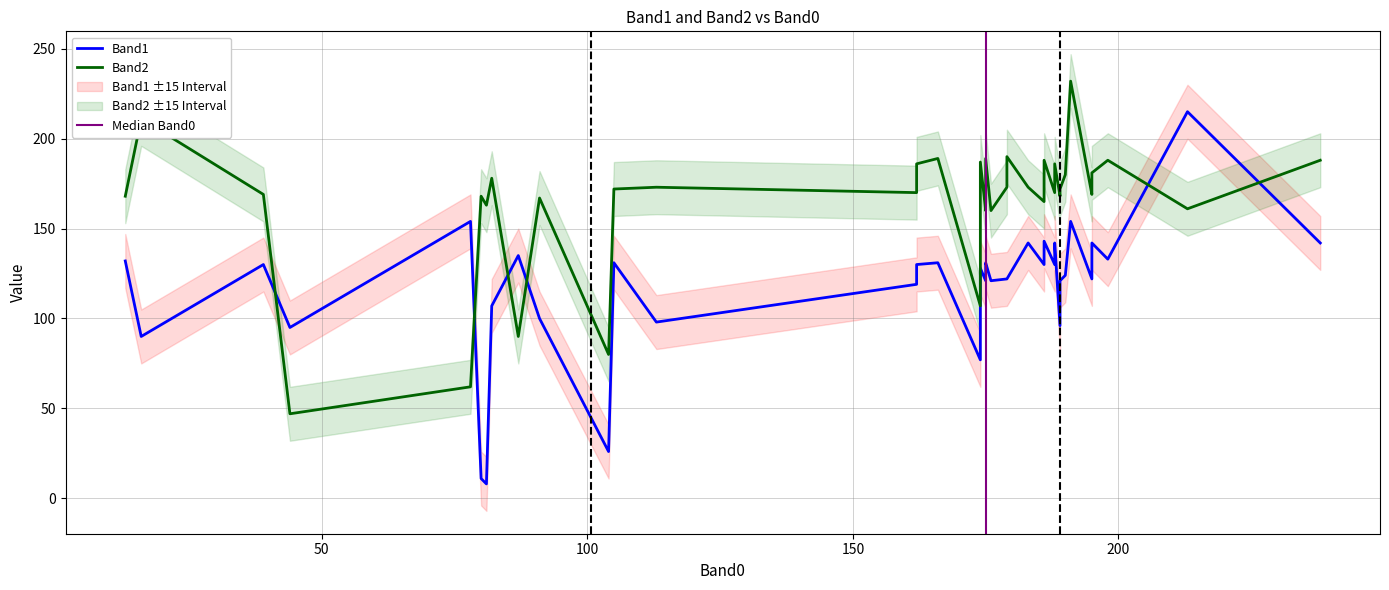

What is the maximum value shown in the chart?

232